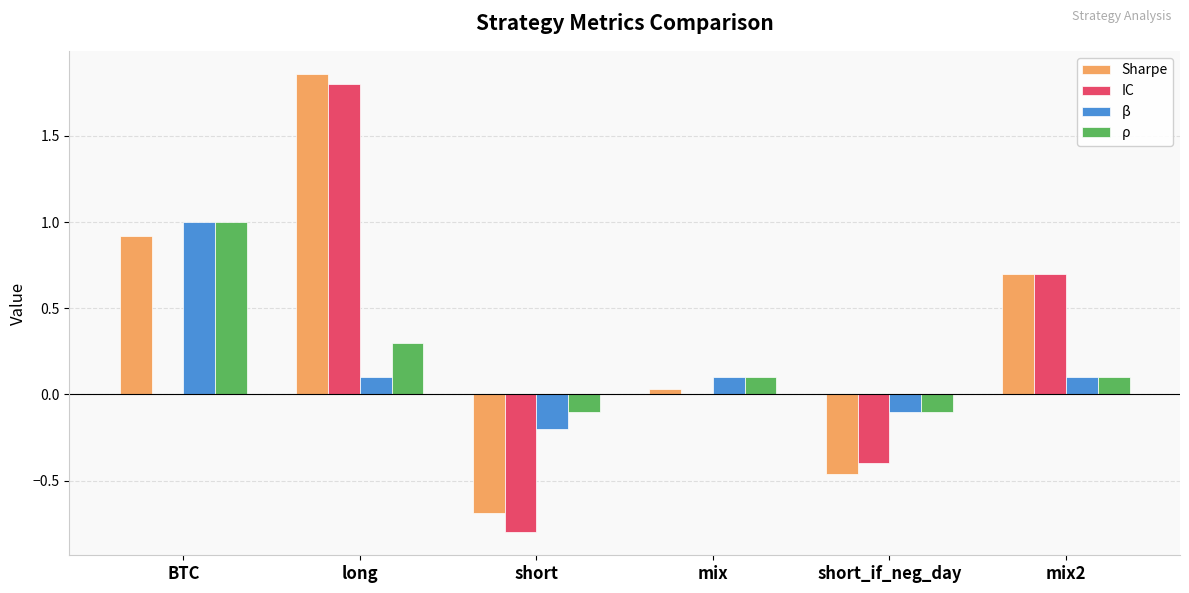

What are all the series names shown in the legend?

Sharpe, IC, β, ρ